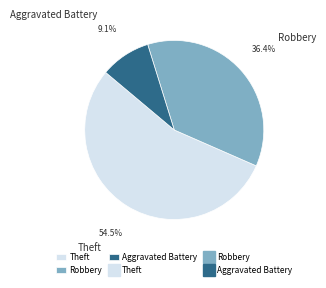

Is there any slice that represents more than half of the pie?

Yes